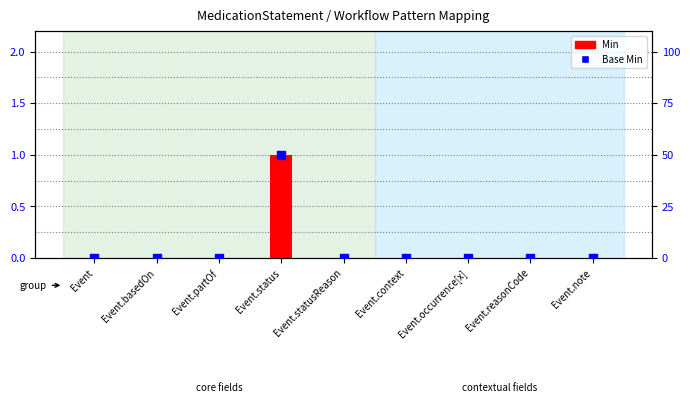

At how many categories does at least one series exceed 37?

1